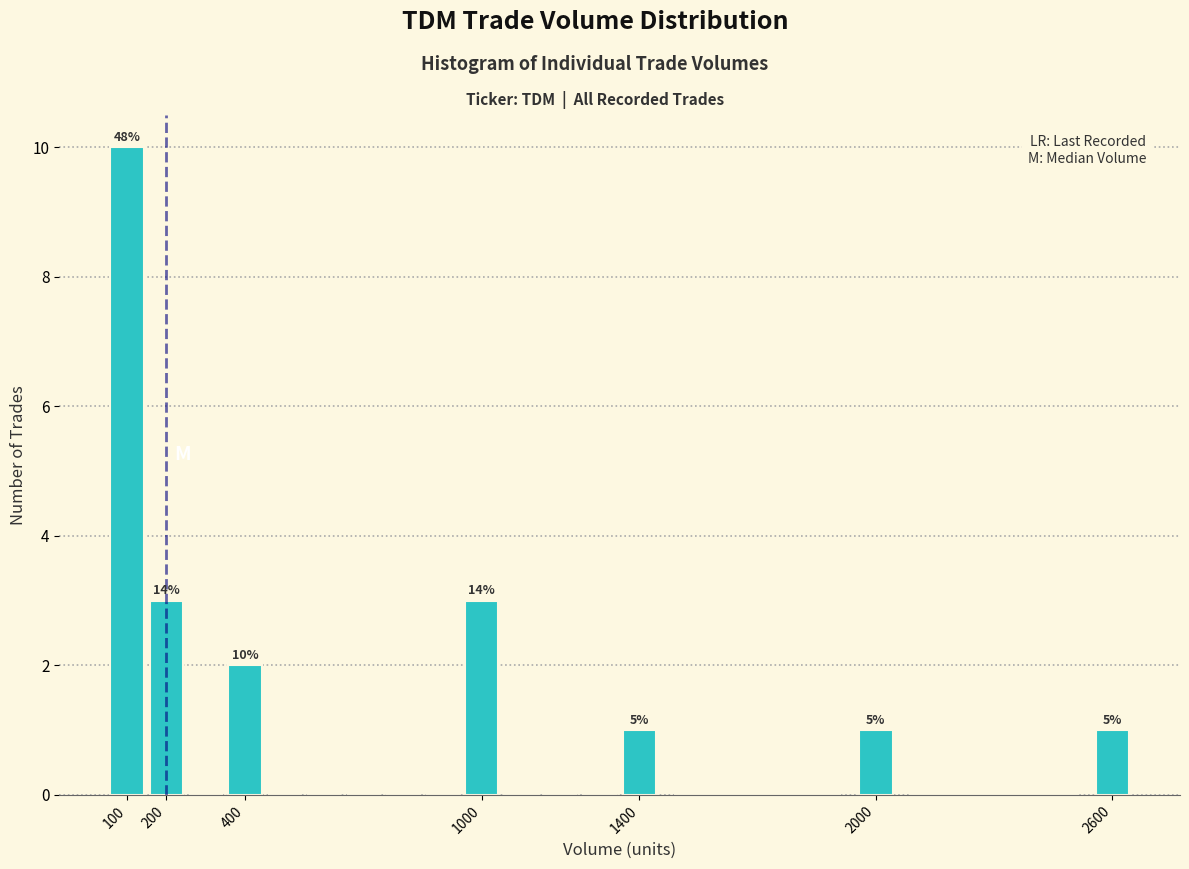

Over which range of the x-axis is the bar tallest?

50 to 150